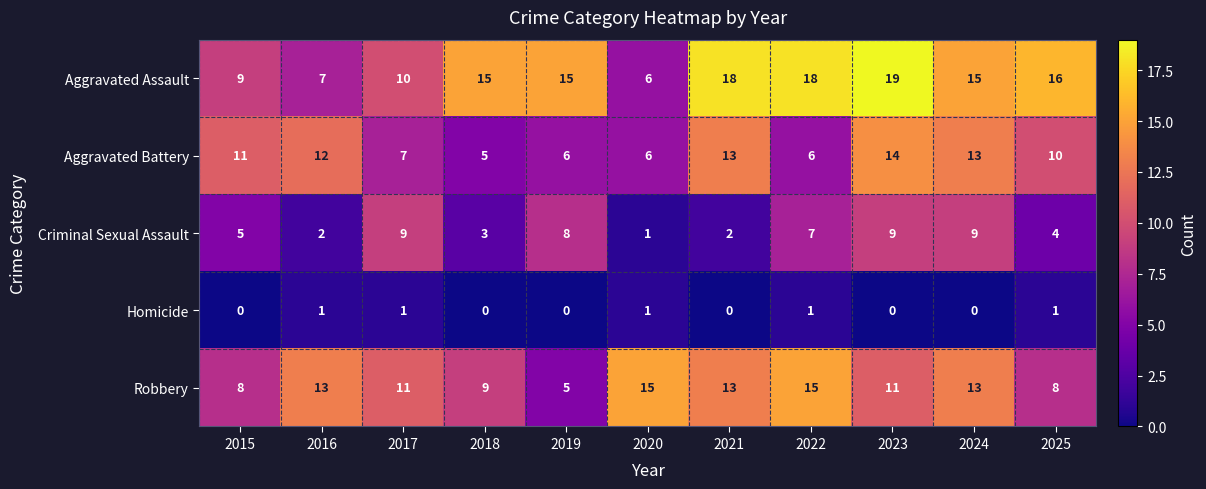

Rank the series by their maximum value, from highest to lowest.

Aggravated Assault, Robbery, Aggravated Battery, Criminal Sexual Assault, Homicide